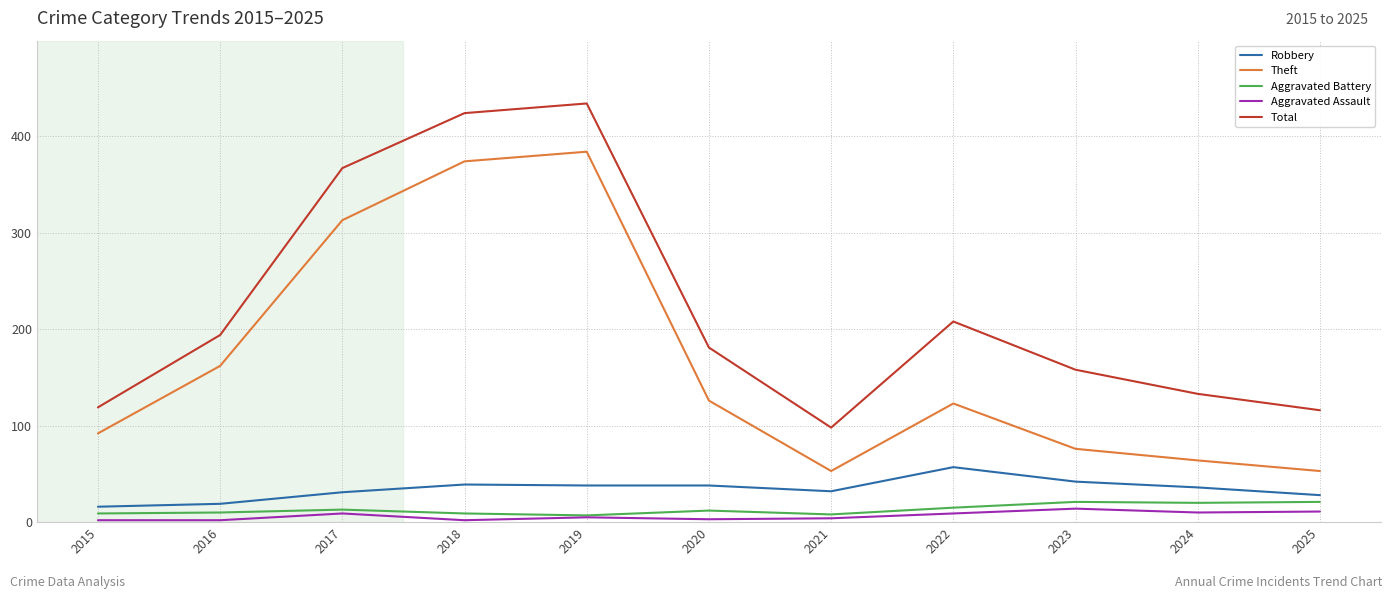

The value of Theft at 2015 is 138. True or false?

False